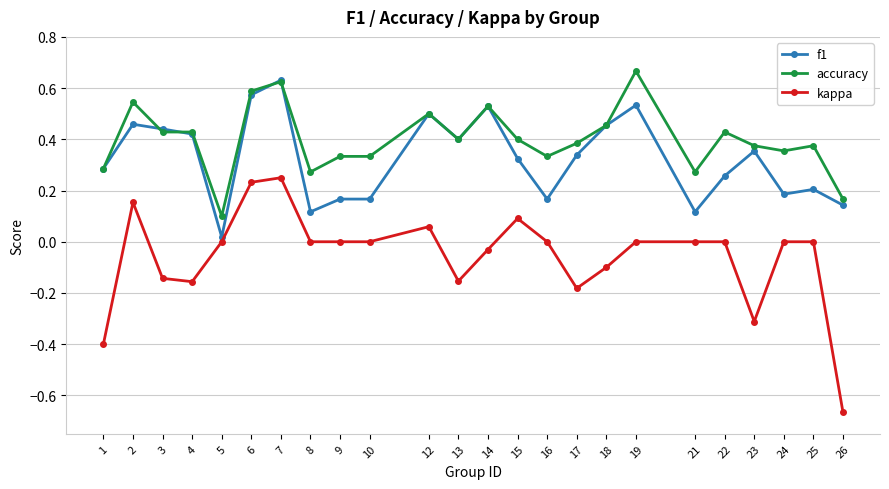

Count the number of categories in the chart.

24